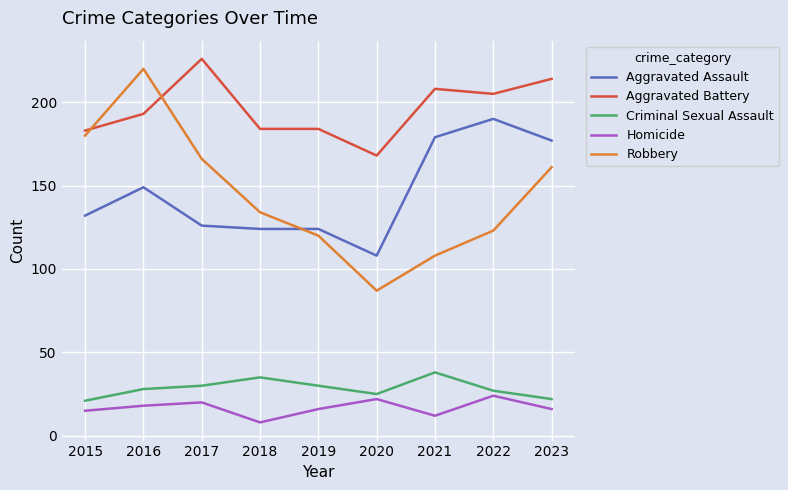

Read the Robbery value at 2019, to the nearest 50.

100